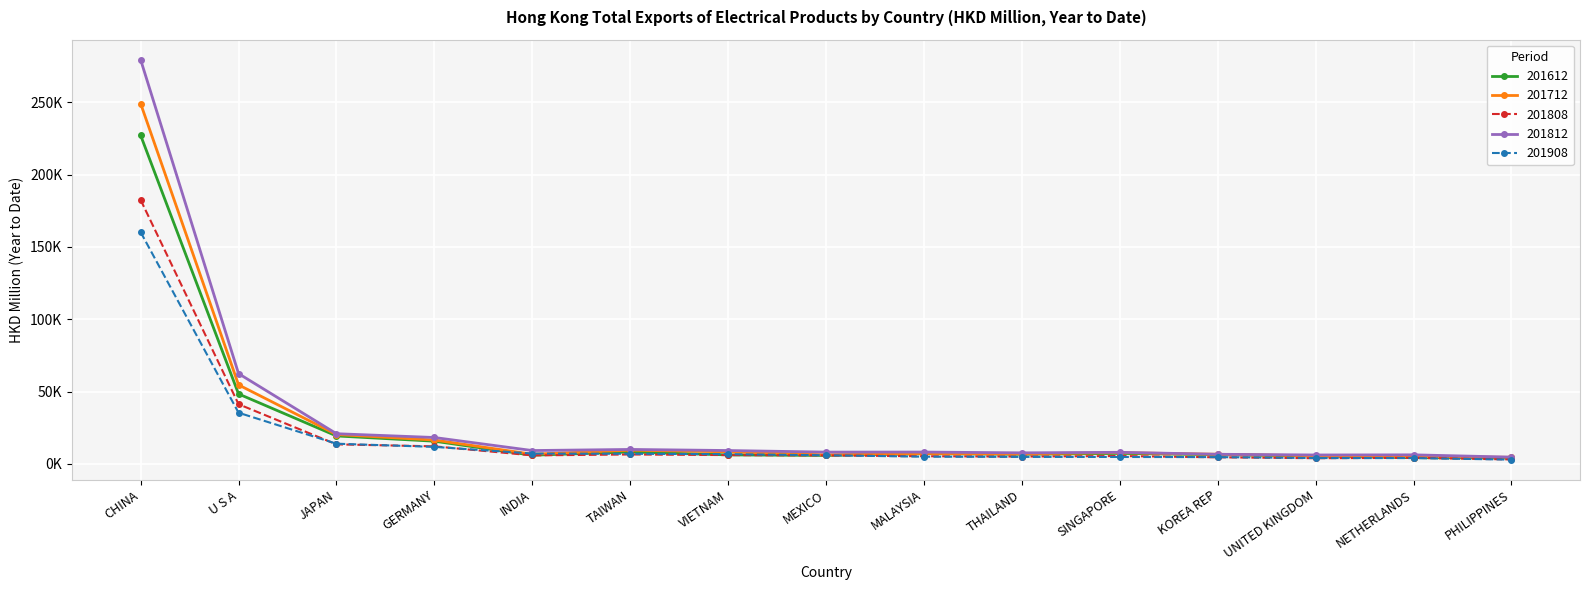

What is the label of the 4th point from the left?

GERMANY